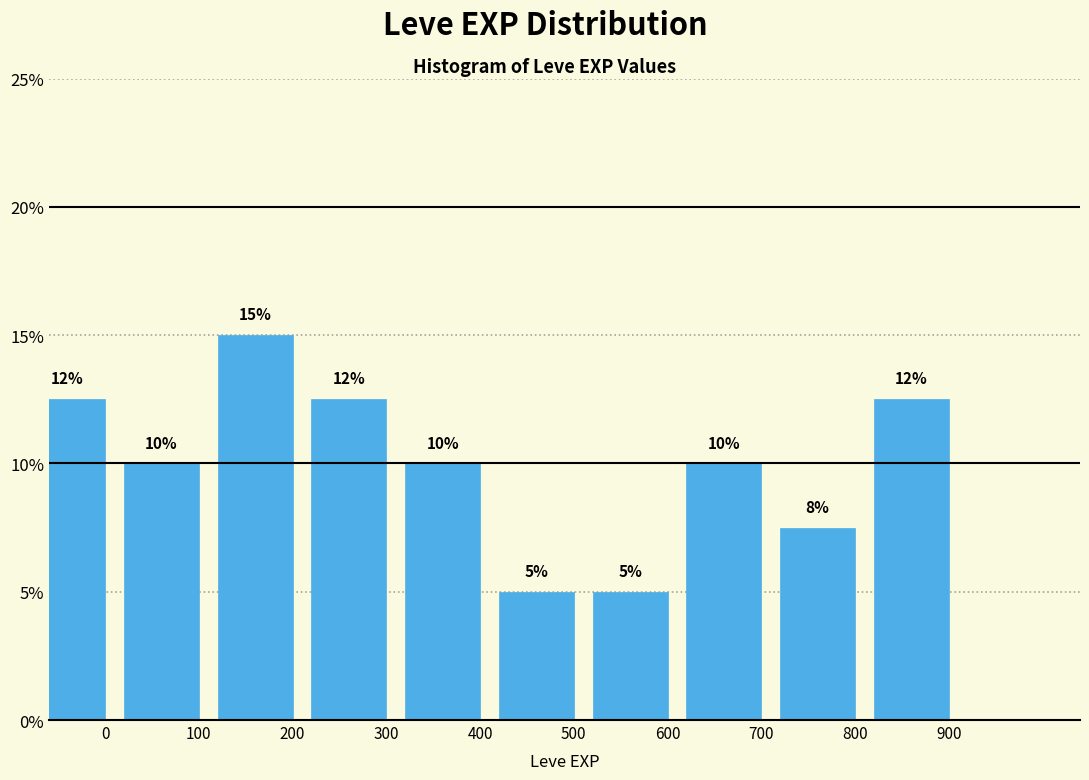

Which label corresponds to the largest value in the chart?

200